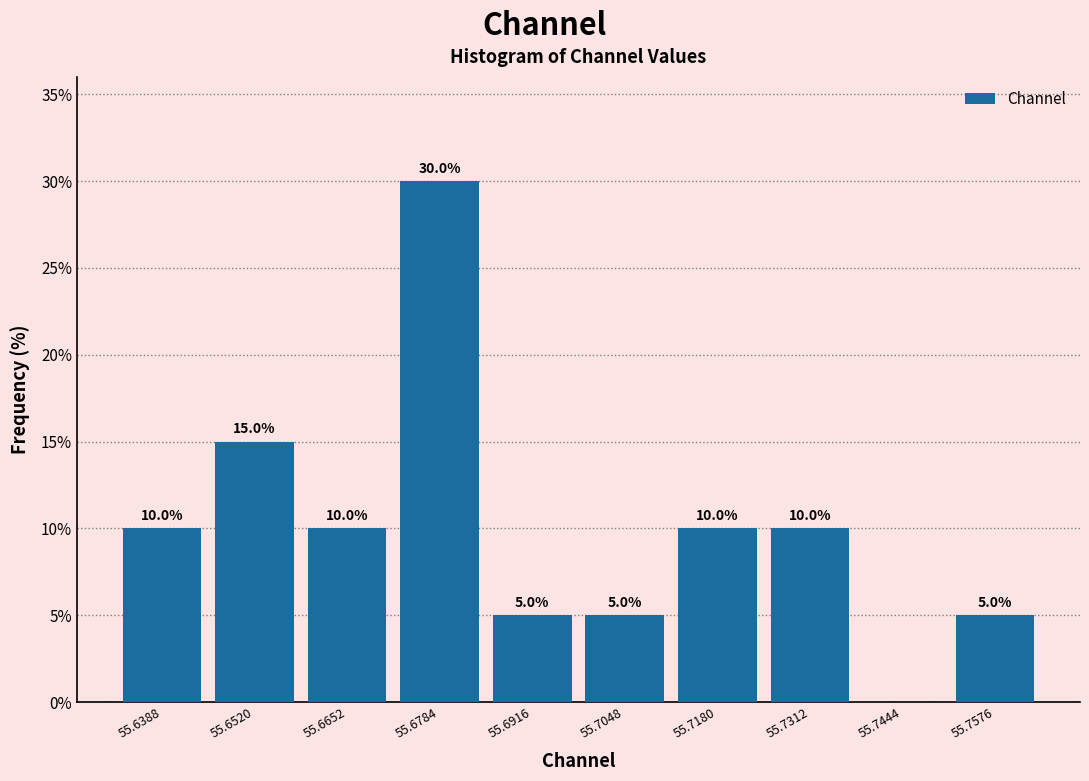

Over which range of the x-axis is the bar tallest?

55.672 to 55.686